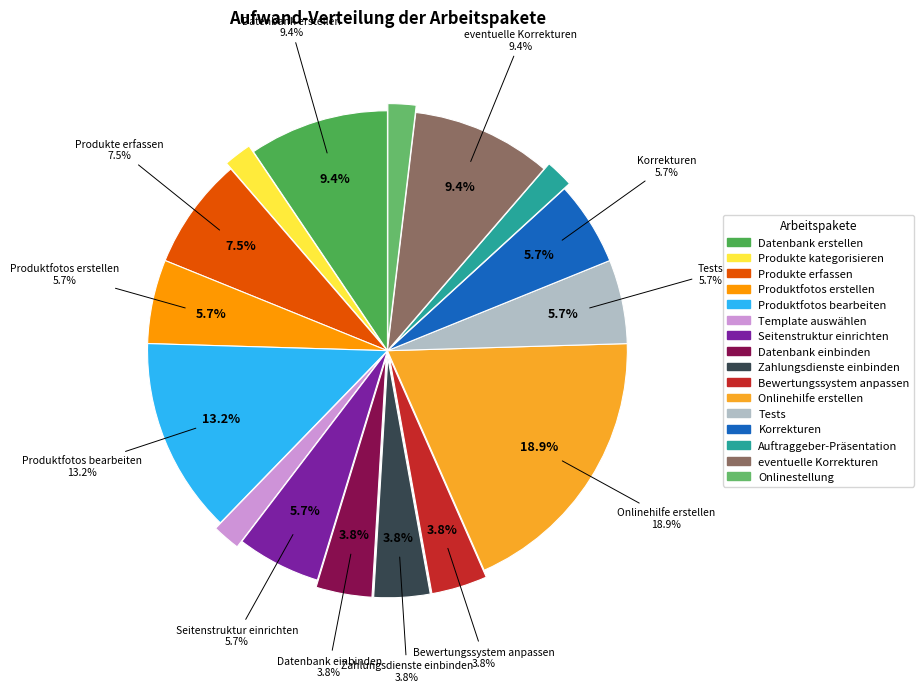

What is the ratio of the value at Template auswählen to the value at Seitenstruktur einrichten?

0.3